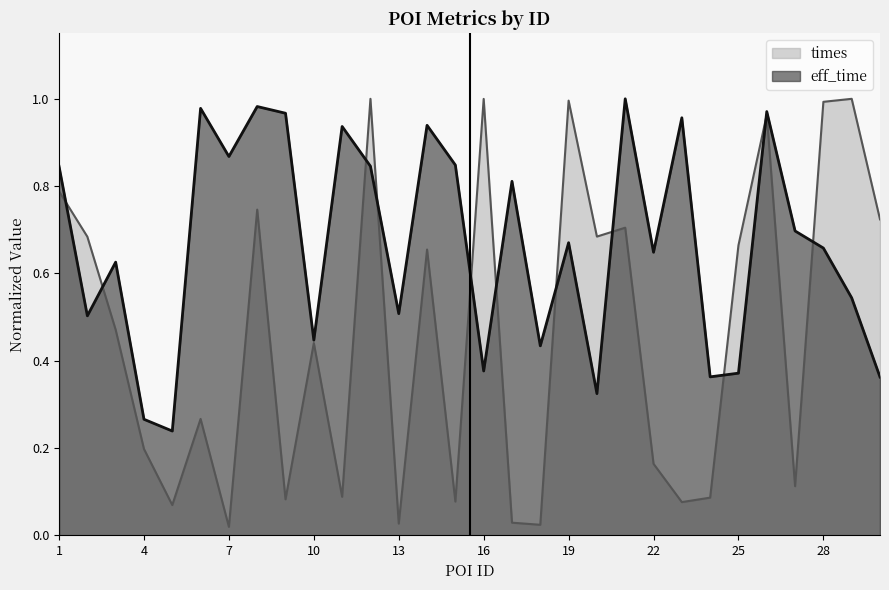

What is the total value across all series at 30?

1.1